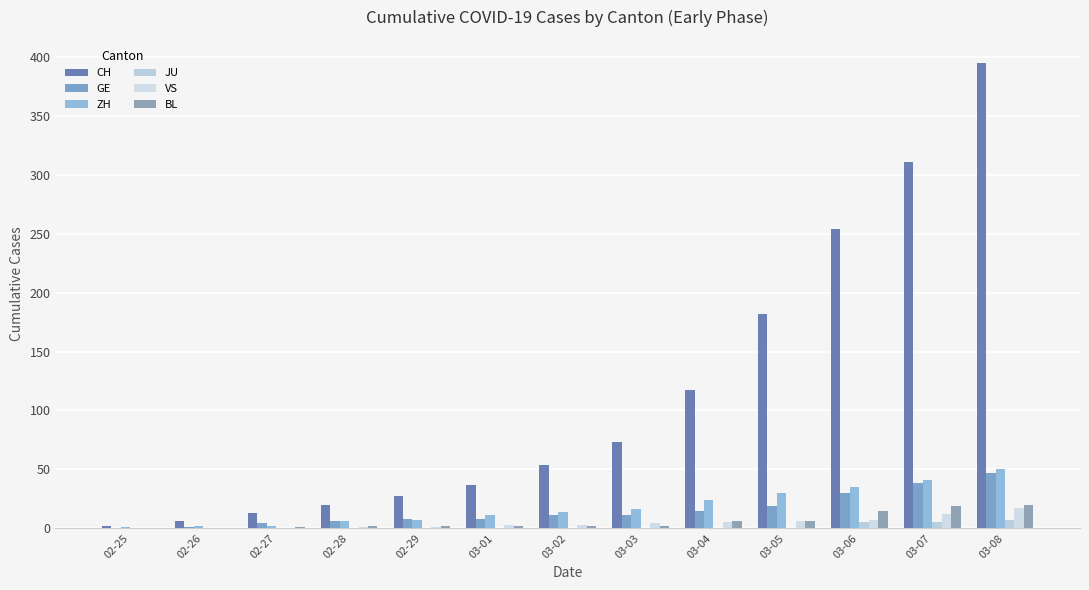

Reading right to left, what are all the values shown in this chart?

CH: 03-08=395	03-07=311	03-06=254	03-05=182	03-04=117	03-03=73	03-02=54	03-01=37	02-29=27	02-28=20	02-27=13	02-26=6	02-25=2
GE: 03-08=47	03-07=38	03-06=30	03-05=19	03-04=15	03-03=11	03-02=11	03-01=8	02-29=8	02-28=6	02-27=4	02-26=1	02-25=0
ZH: 03-08=50	03-07=41	03-06=35	03-05=30	03-04=24	03-03=16	03-02=14	03-01=11	02-29=7	02-28=6	02-27=2	02-26=2	02-25=1
JU: 03-08=7	03-07=5	03-06=5	03-05=0	03-04=0	03-03=0	03-02=0	03-01=0	02-29=0	02-28=0	02-27=0	02-26=0	02-25=0
VS: 03-08=17	03-07=12	03-06=7	03-05=6	03-04=5	03-03=4	03-02=3	03-01=3	02-29=1	02-28=1	02-27=0	02-26=0	02-25=0
BL: 03-08=20	03-07=19	03-06=15	03-05=6	03-04=6	03-03=2	03-02=2	03-01=2	02-29=2	02-28=2	02-27=1	02-26=0	02-25=0